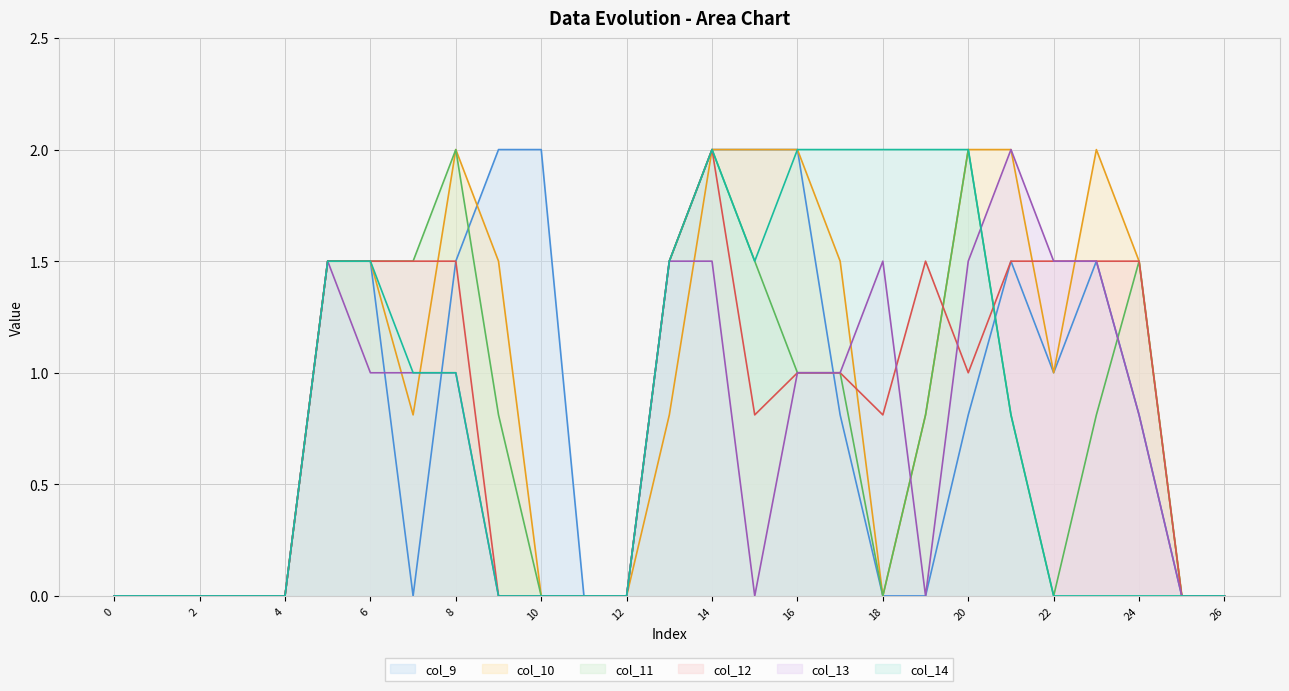

Is it true that col_12 equals -1.2 at 11?

False